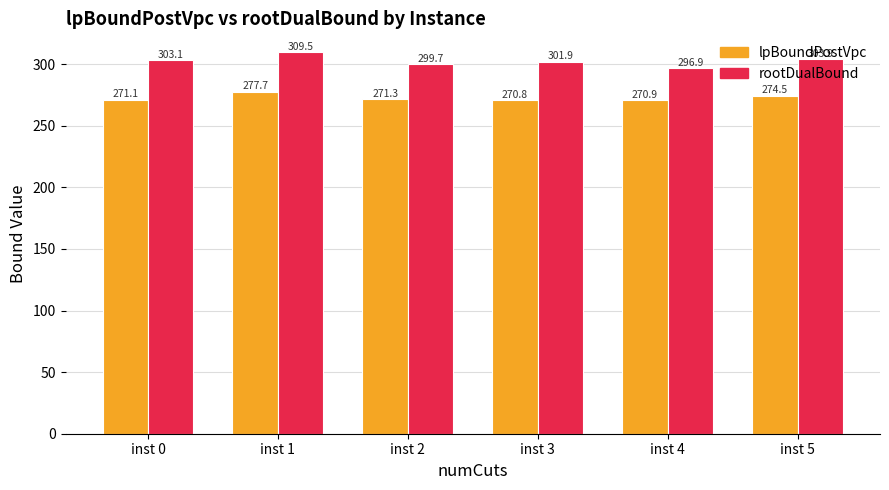

List the series in order of their overall mean, highest first.

rootDualBound, lpBoundPostVpc